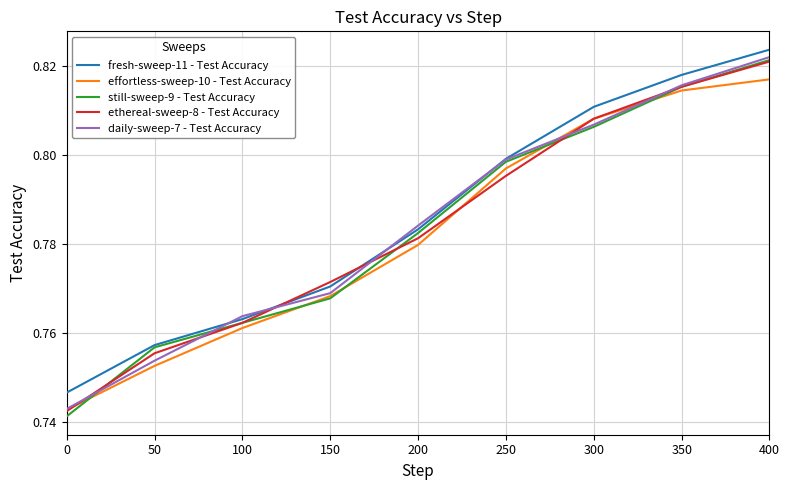

True or false: effortless-sweep-10 - Test Accuracy and fresh-sweep-11 - Test Accuracy cross at least once.

False